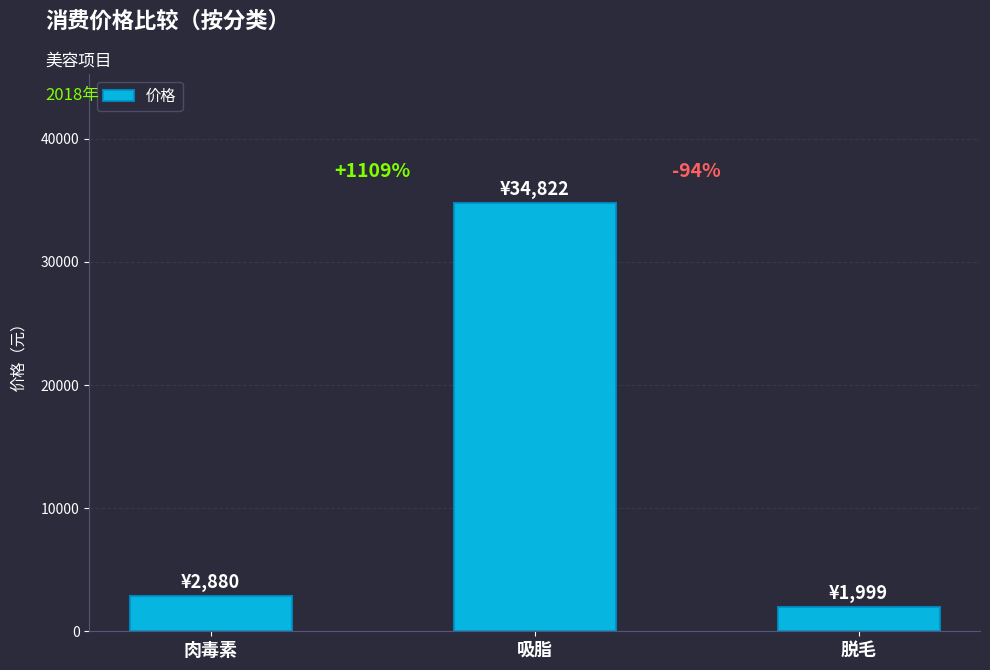

What is the change in value from 肉毒素 to 吸脂?

+31942